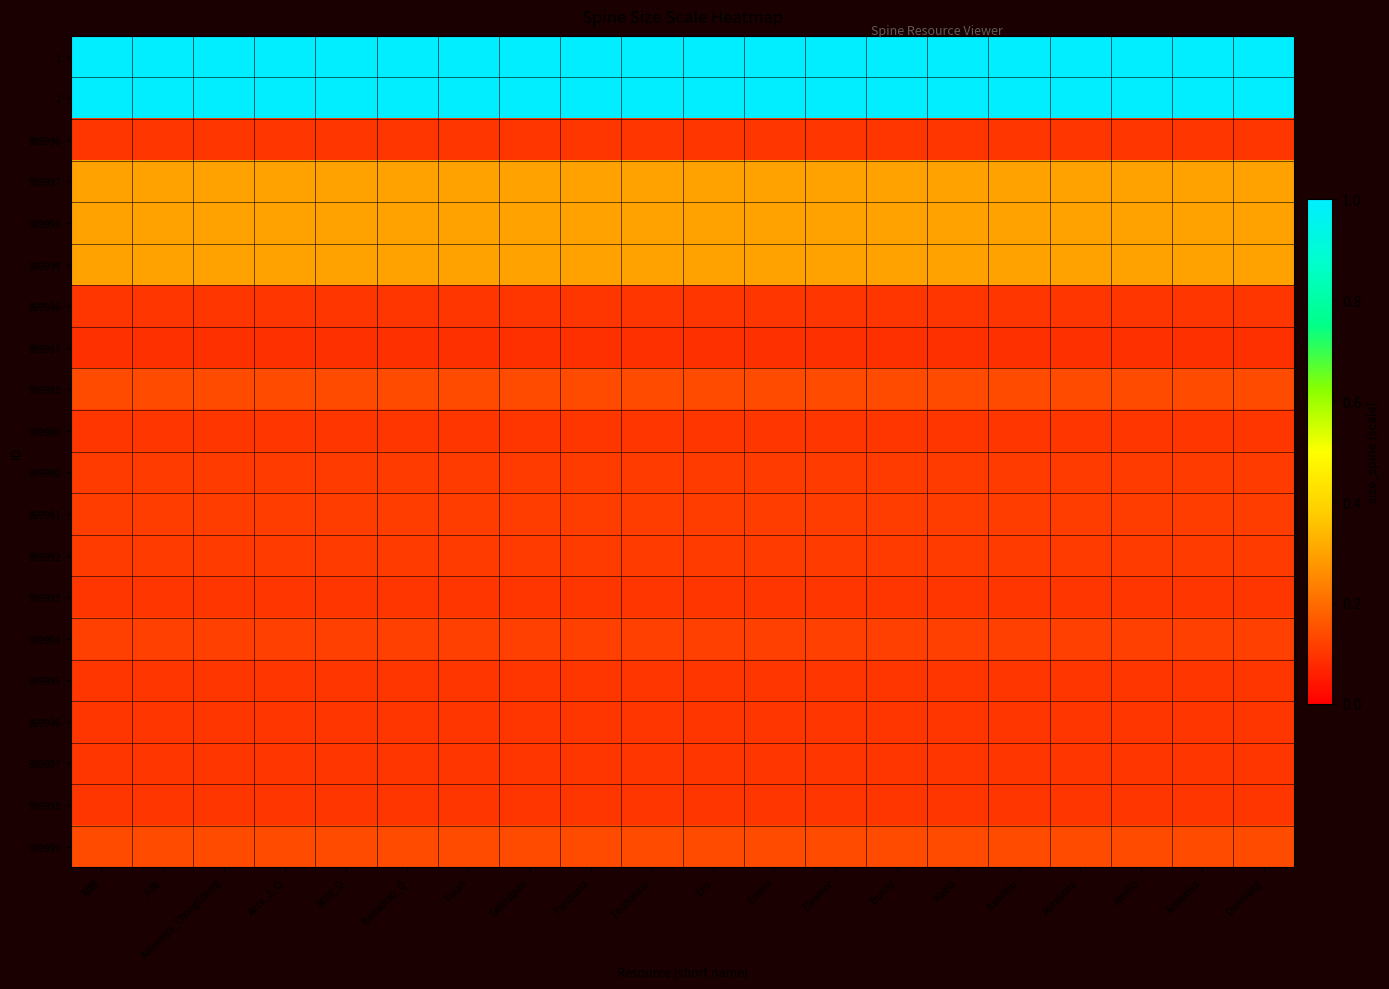

Which series has the largest total across all categories?

1